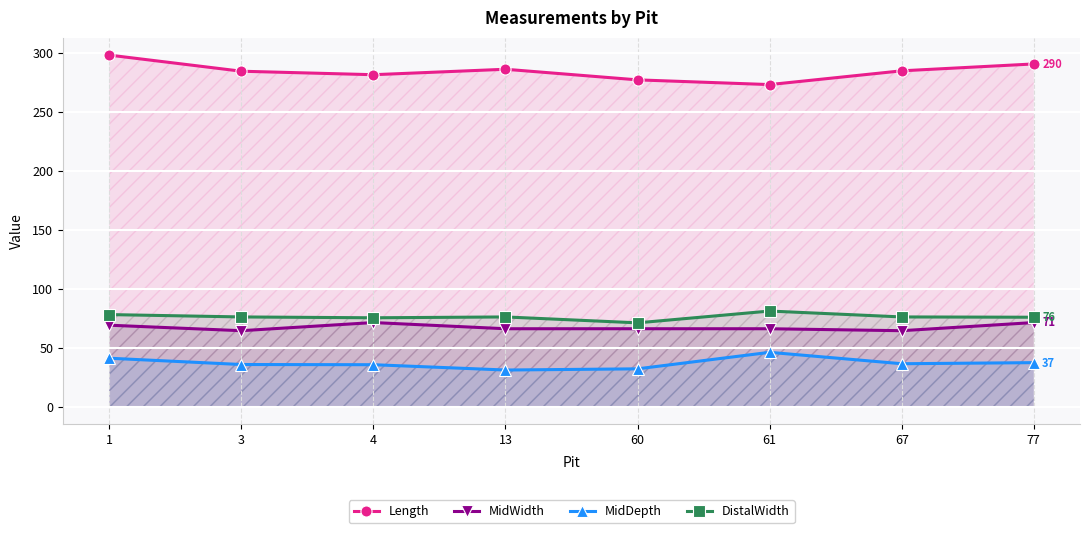

How many lines are shown in the chart?

4